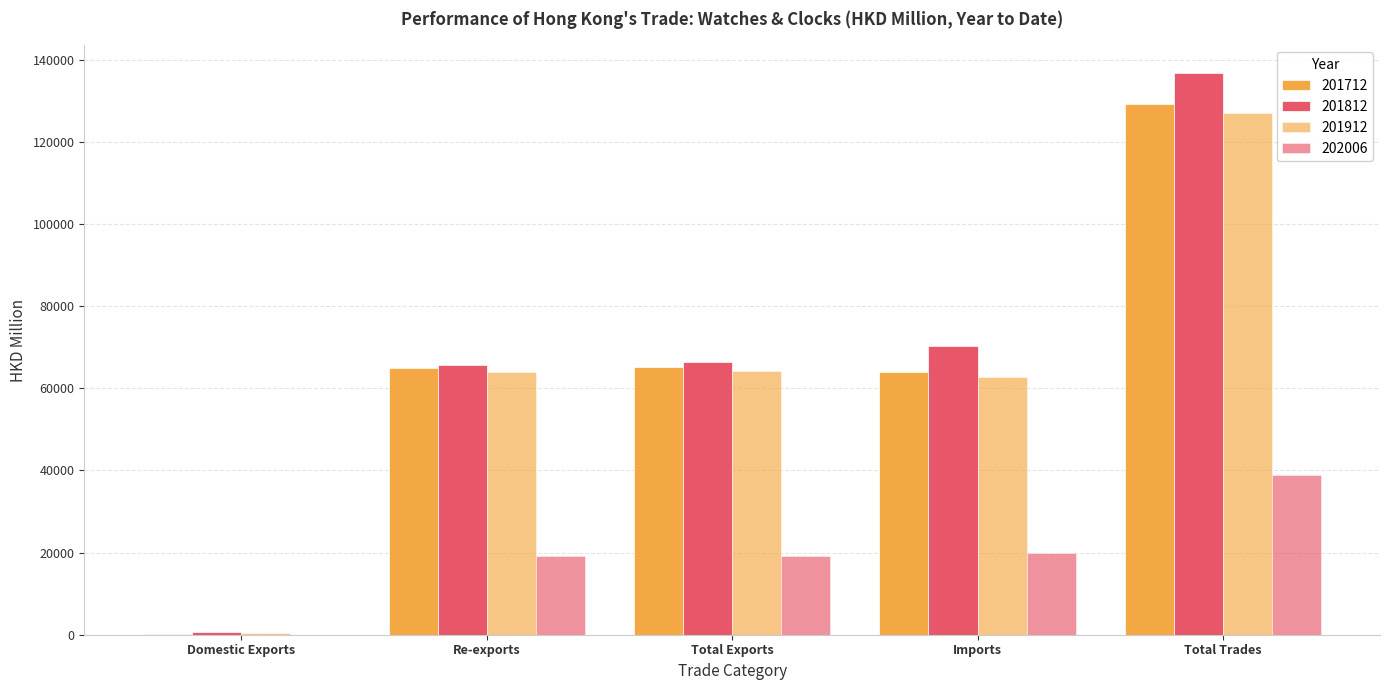

Count the number of data series in this chart.

4